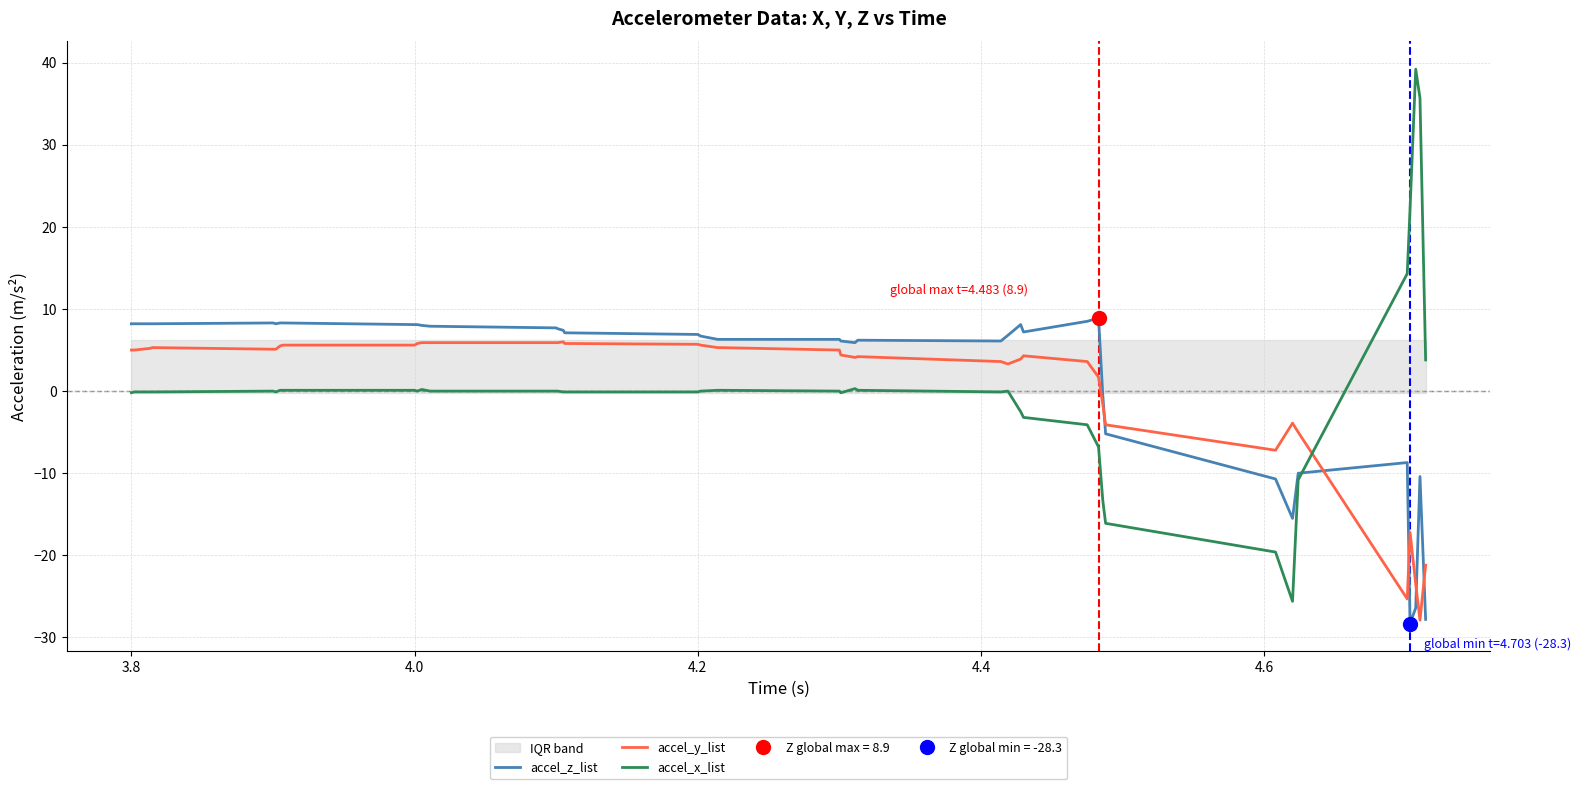

What are all the series names shown in the legend?

accel_z_list, accel_y_list, accel_x_list